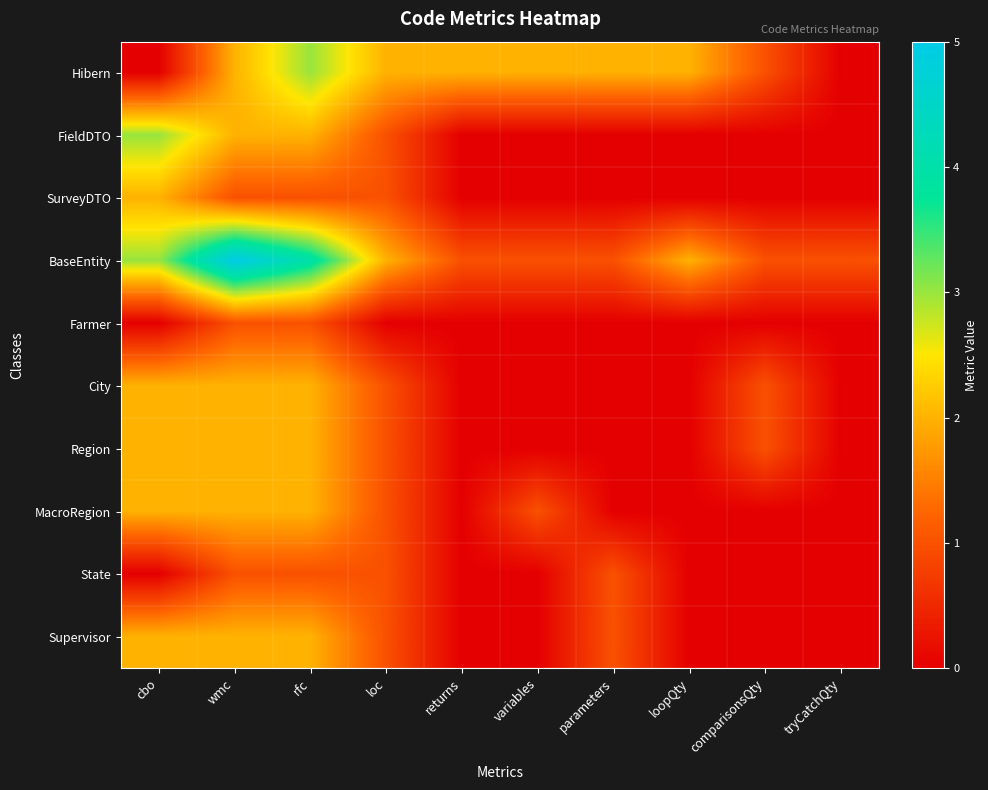

Reading left to right, what are all the values shown in this chart?

Hibern: cbo=0	wmc=2	rfc=3	loc=2	returns=2	variables=2	parameters=2	loopQty=2	comparisonsQty=1	tryCatchQty=0
FieldDTO: cbo=3	wmc=2	rfc=2	loc=1	returns=0	variables=0	parameters=0	loopQty=0	comparisonsQty=0	tryCatchQty=0
SurveyDTO: cbo=2	wmc=1	rfc=1	loc=1	returns=0	variables=0	parameters=0	loopQty=0	comparisonsQty=0	tryCatchQty=0
BaseEntity: cbo=3	wmc=5	rfc=4	loc=2	returns=1	variables=1	parameters=1	loopQty=2	comparisonsQty=1	tryCatchQty=1
Farmer: cbo=0	wmc=1	rfc=1	loc=0	returns=0	variables=0	parameters=0	loopQty=0	comparisonsQty=0	tryCatchQty=0
City: cbo=2	wmc=2	rfc=2	loc=1	returns=0	variables=0	parameters=0	loopQty=0	comparisonsQty=1	tryCatchQty=0
Region: cbo=2	wmc=2	rfc=2	loc=1	returns=0	variables=0	parameters=0	loopQty=0	comparisonsQty=1	tryCatchQty=0
MacroRegion: cbo=2	wmc=2	rfc=2	loc=1	returns=0	variables=1	parameters=0	loopQty=0	comparisonsQty=0	tryCatchQty=0
State: cbo=0	wmc=1	rfc=1	loc=1	returns=0	variables=0	parameters=1	loopQty=0	comparisonsQty=0	tryCatchQty=0
Supervisor: cbo=2	wmc=2	rfc=2	loc=1	returns=0	variables=0	parameters=1	loopQty=0	comparisonsQty=0	tryCatchQty=0